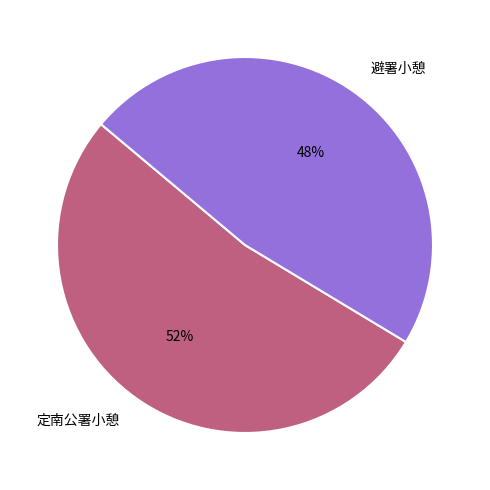

Which slice is the smallest?

避署小憩